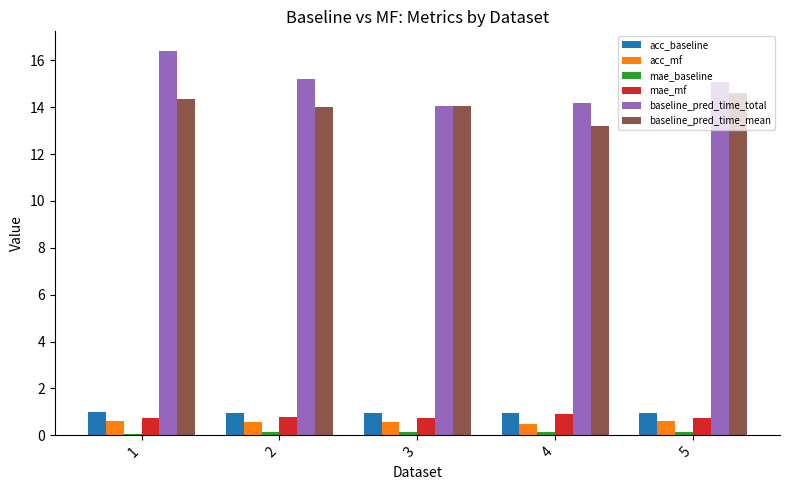

At which label does baseline_pred_time_mean first exceed 14?

1